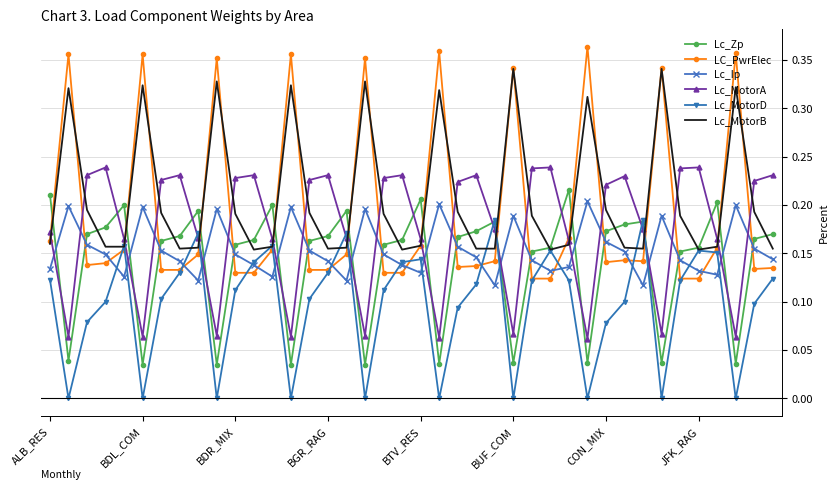

True or false: Lc_Zp and LC_PwrElec cross at least once.

True